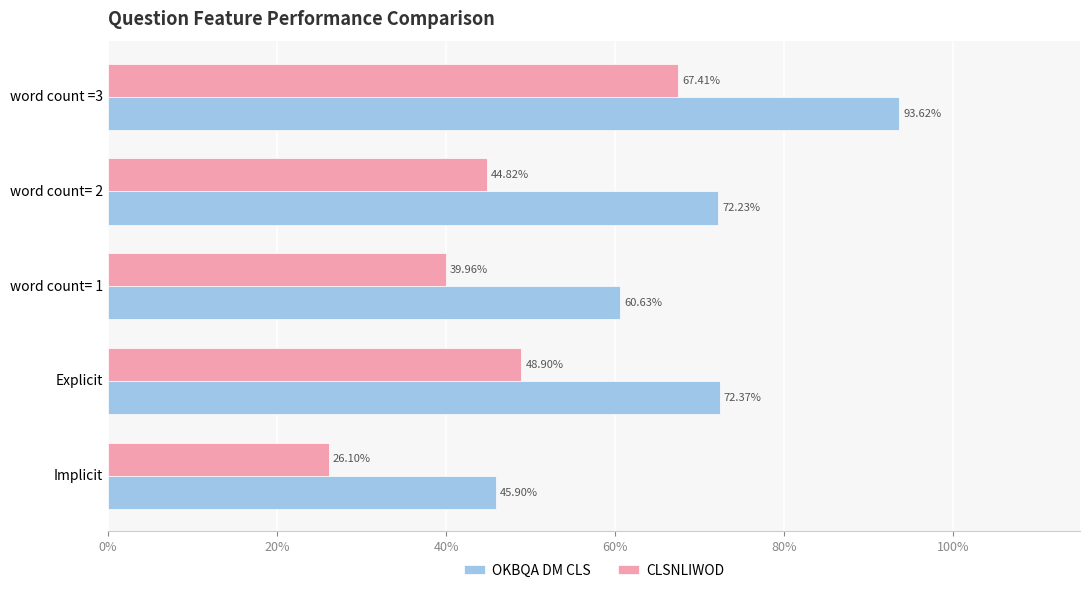

What are all the series names shown in the legend?

OKBQA DM CLS, CLSNLIWOD